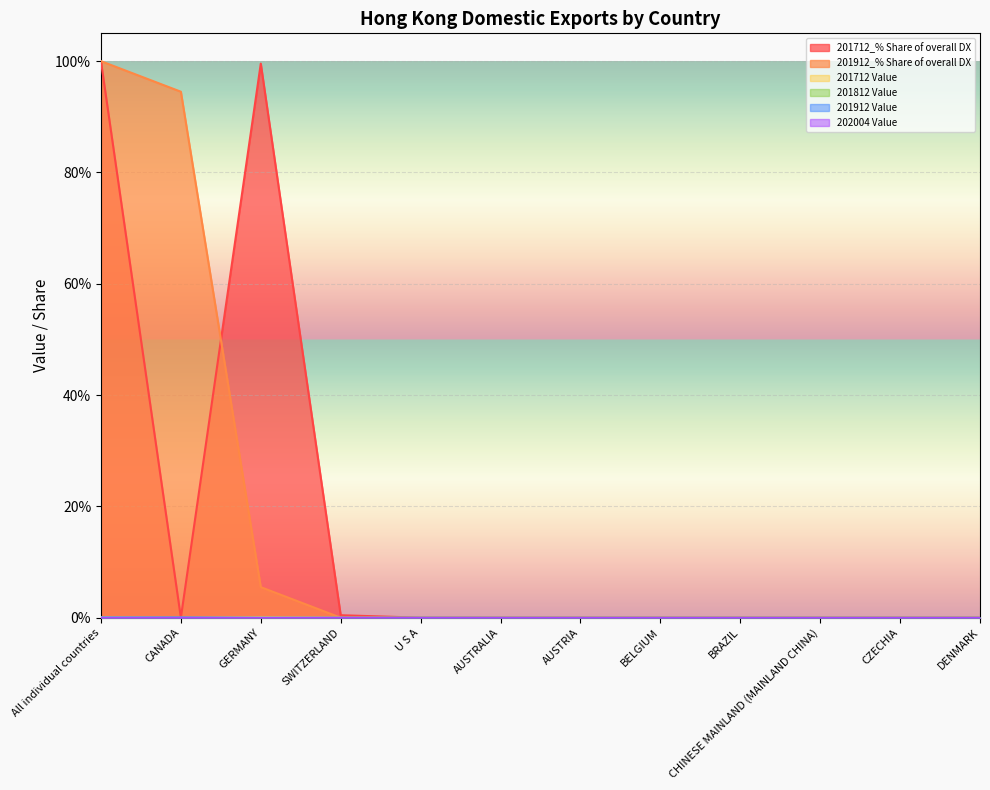

At BELGIUM, list the series in order from smallest to largest.

201712_% Share of overall DX, 201912_% Share of overall DX, 201712 Value, 201912 Value